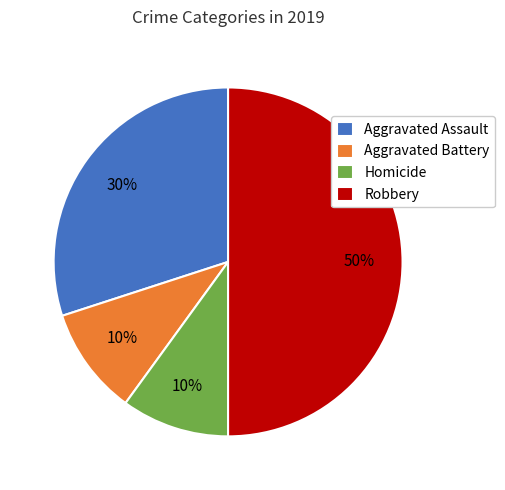

To the nearest percent, what is the average slice percentage?

25%